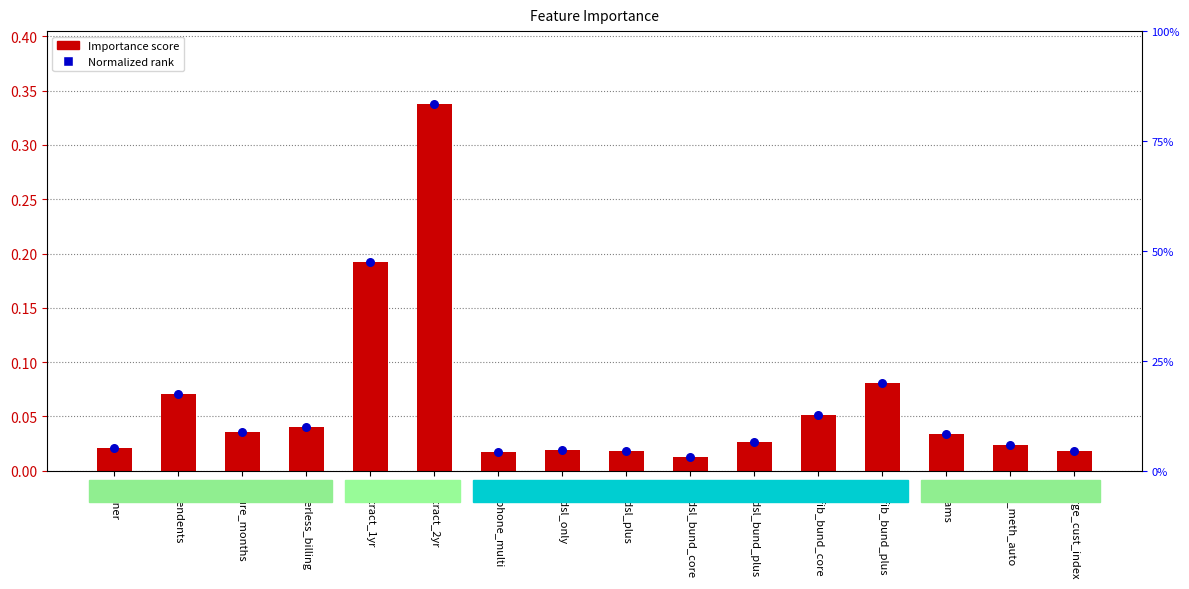

Which series contains the highest Y value?

Importance